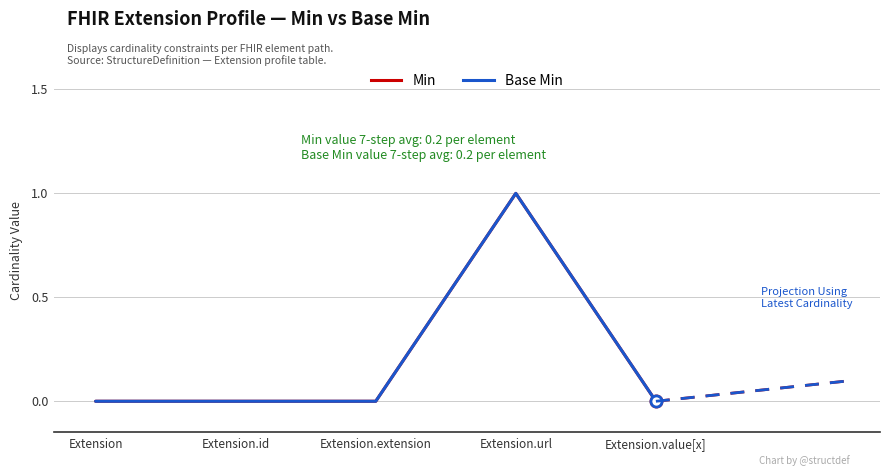

At which category is the sum across all series the highest?

Extension.url